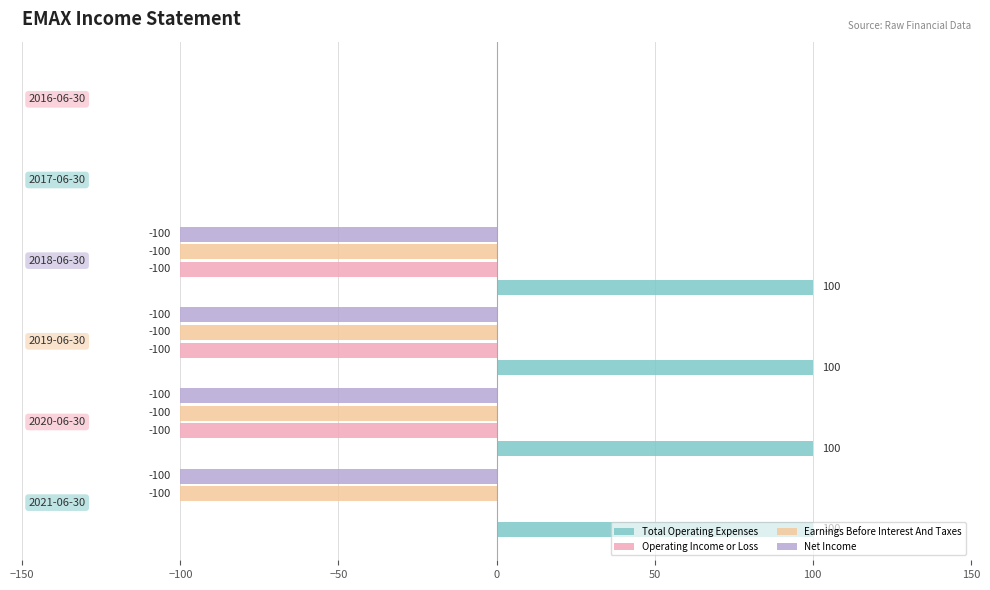

Which series has the largest total across all categories?

Total Operating Expenses